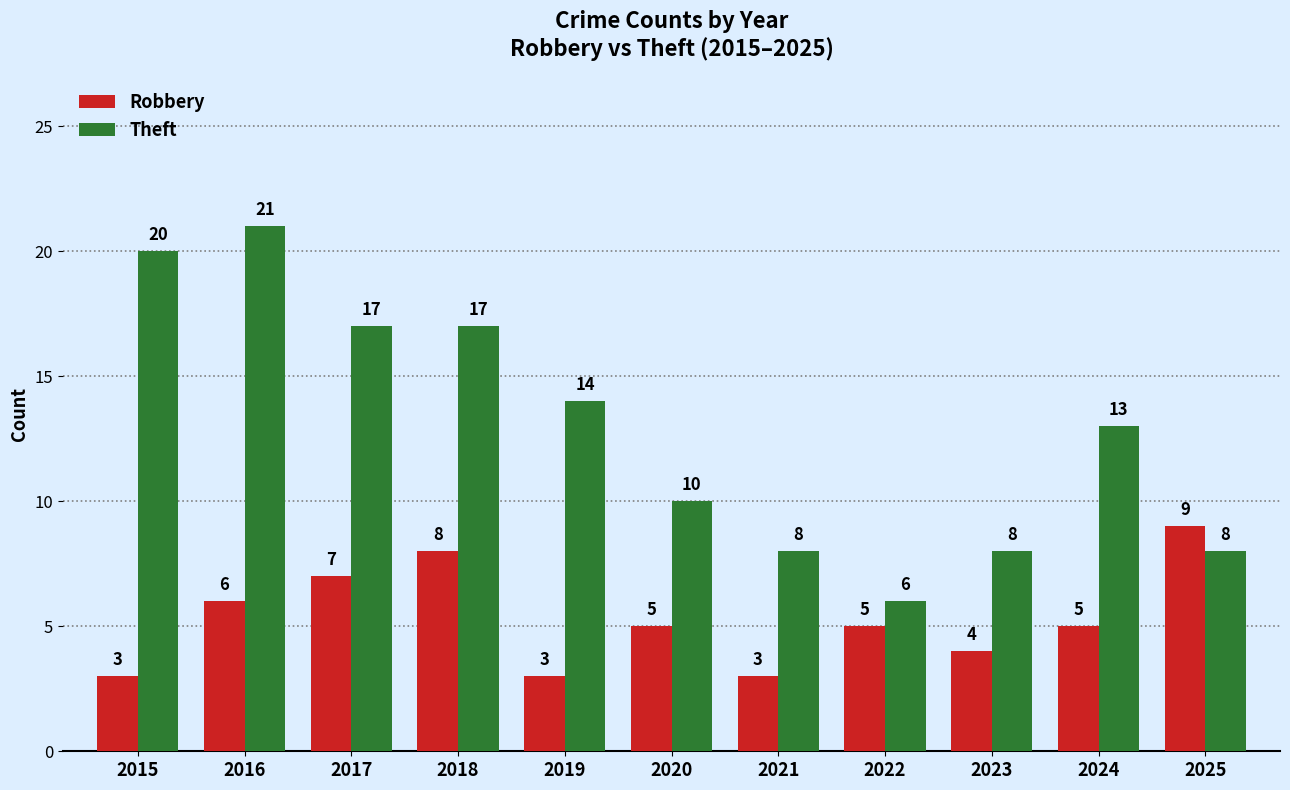

What is the minimum value for Robbery?

3